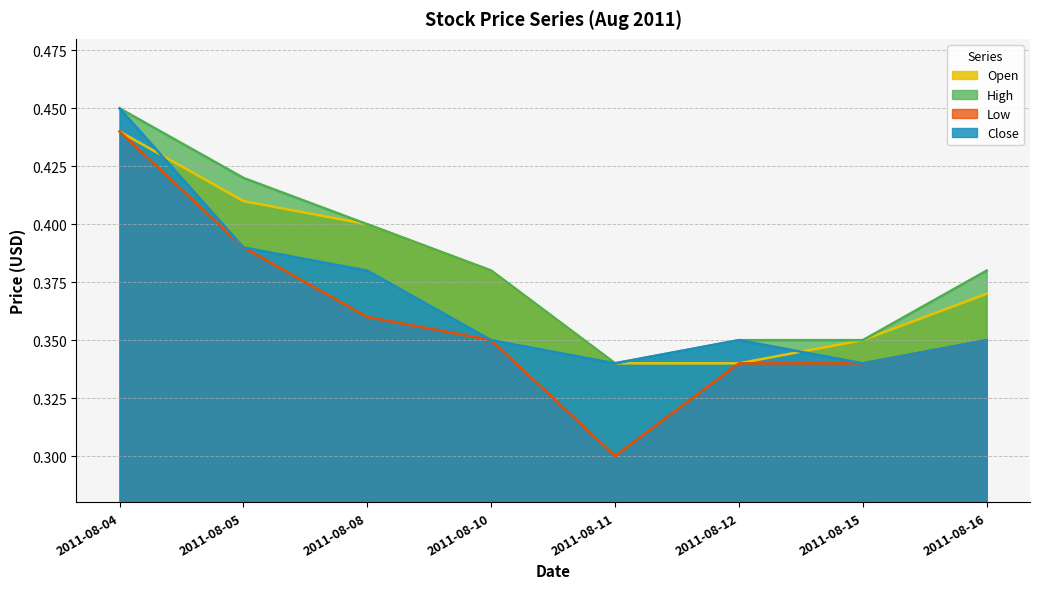

How many distinct data groups are displayed?

4